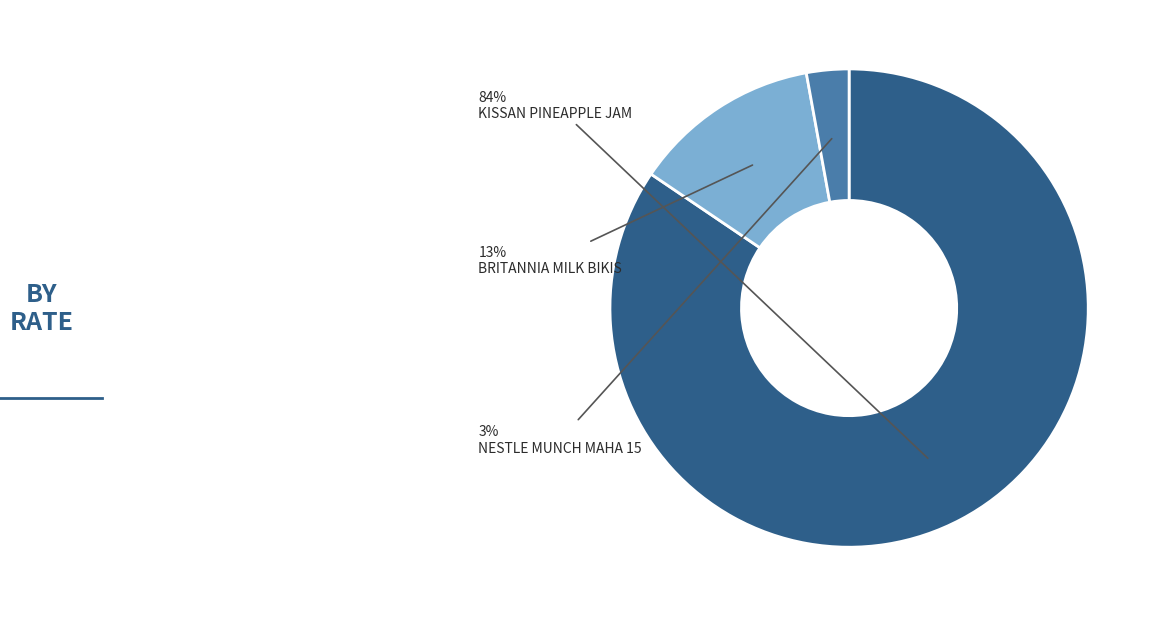

Does NESTLE MUNCH MAHA 15 account for over 50% of the chart?

No